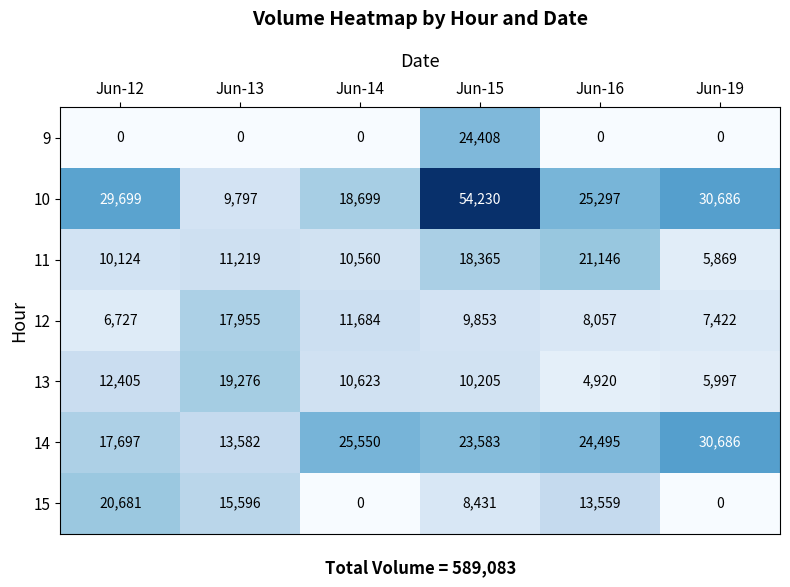

At which label does 11 reach its peak?

Jun-16